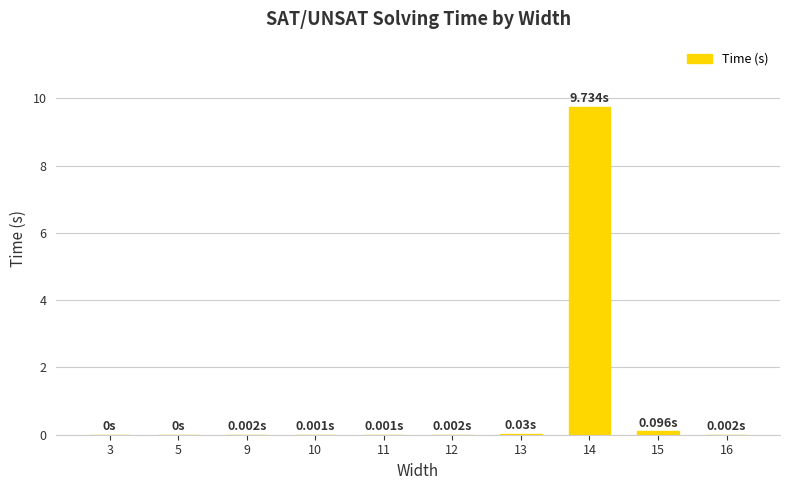

What is the sum of all values?

9.9